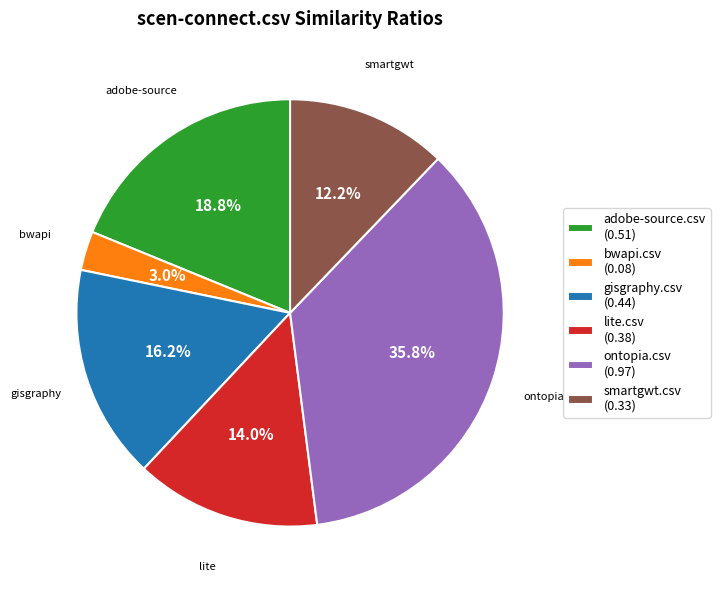

How many slices are in this pie chart?

6